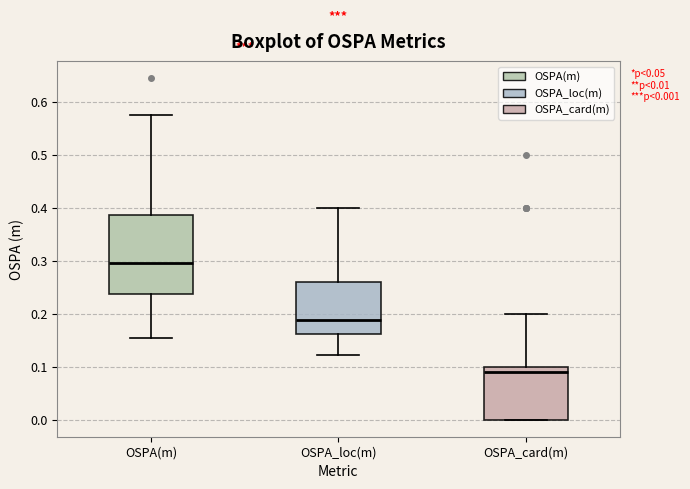

Comparing the boxes themselves (not the whiskers), which one is the tallest?

OSPA(m)